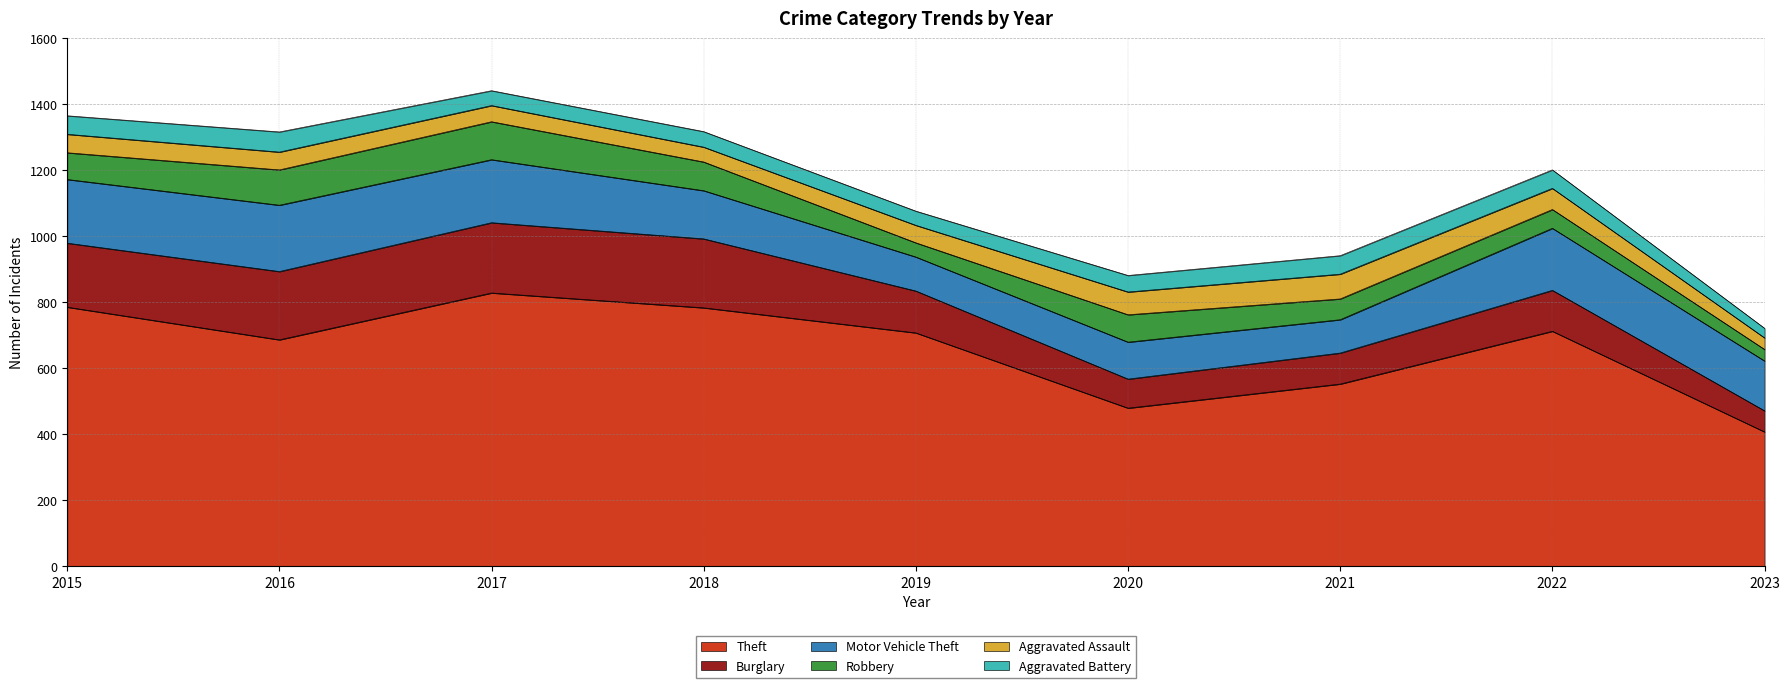

What is the maximum value for Burglary?

213